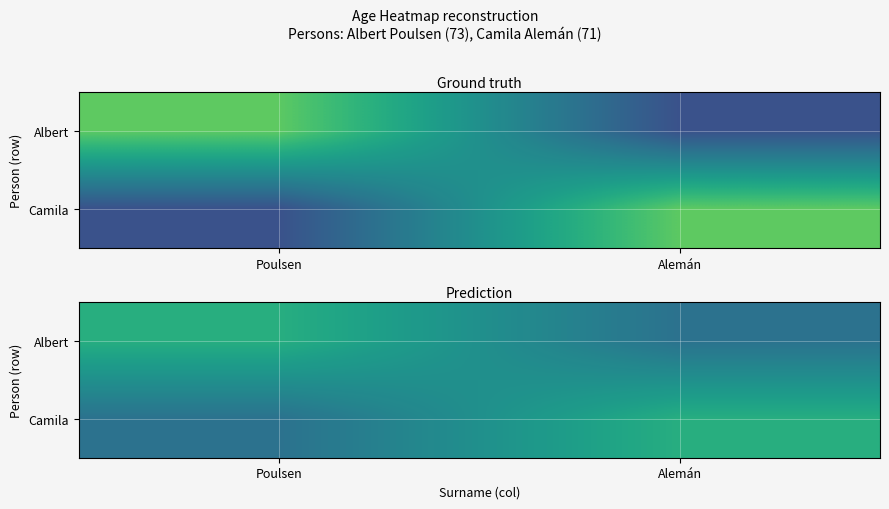

True or false: Camila has a value of 17.6 at Alemán.

False